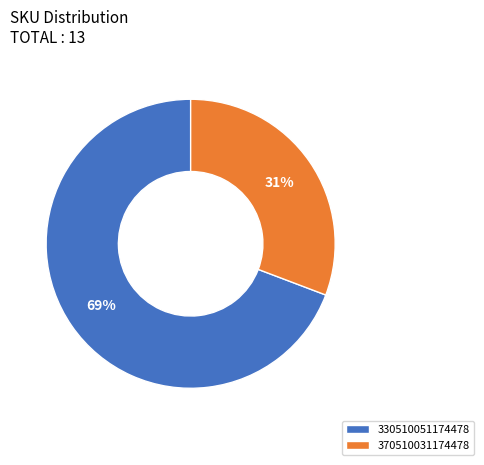

Between 330510051174478 and 370510031174478, which is larger?

330510051174478